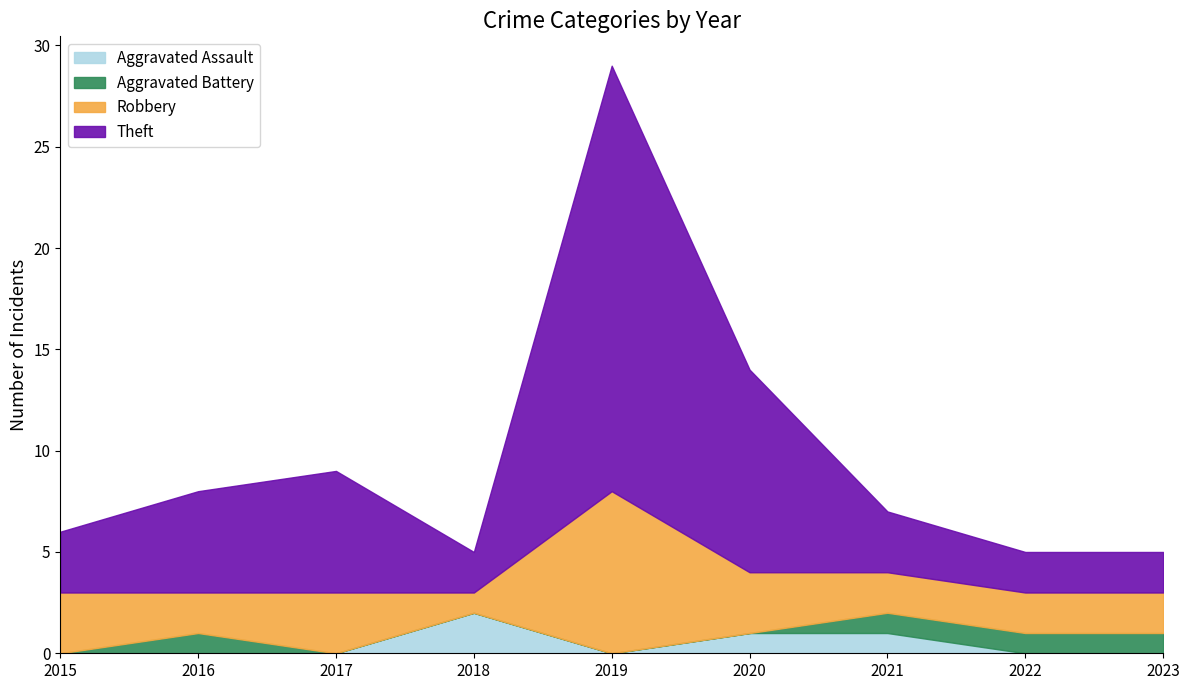

True or false: Aggravated Assault has a value of 0 at 2022.

True